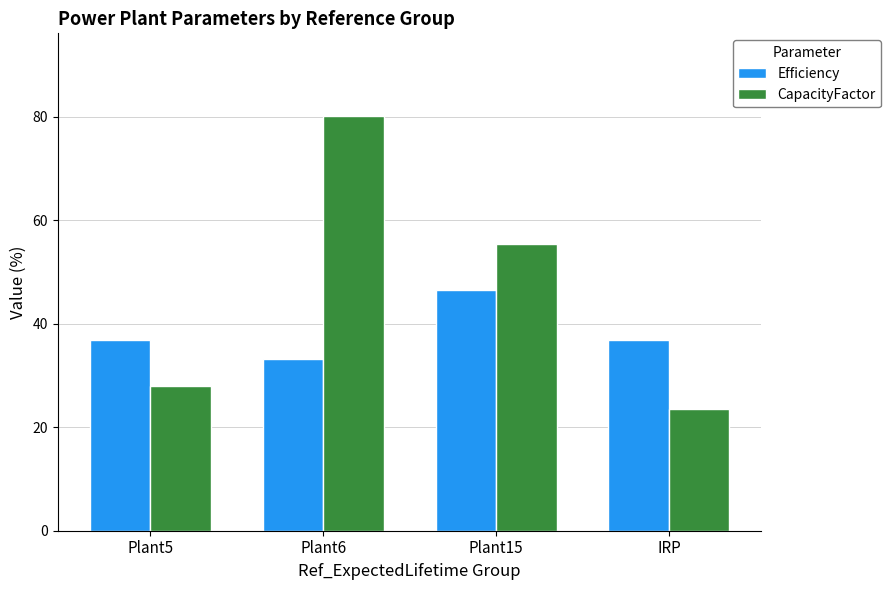

What is the label of the 1st bar from the right?

IRP